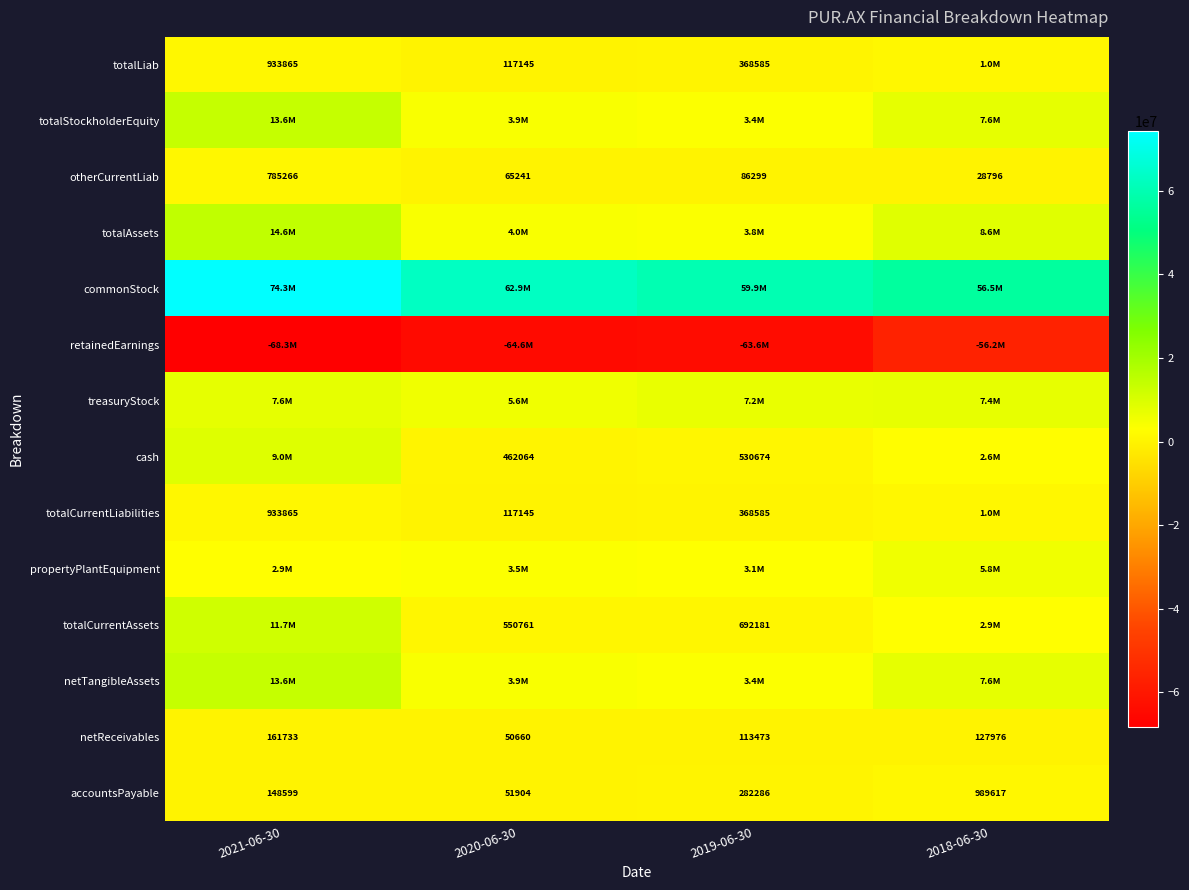

What is the difference between the otherCurrentLiab values at 2020-06-30 and 2019-06-30?

21058